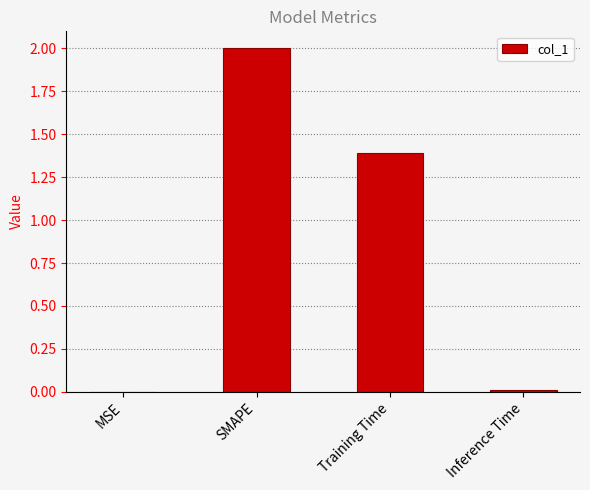

The chart shows a value of 1.9 at Training Time. True or false?

False